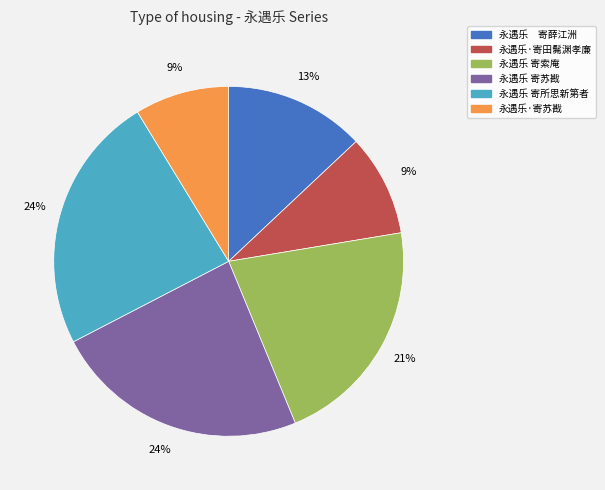

Is it true that 永遇乐 寄所思新第者 is 24% of the pie?

True